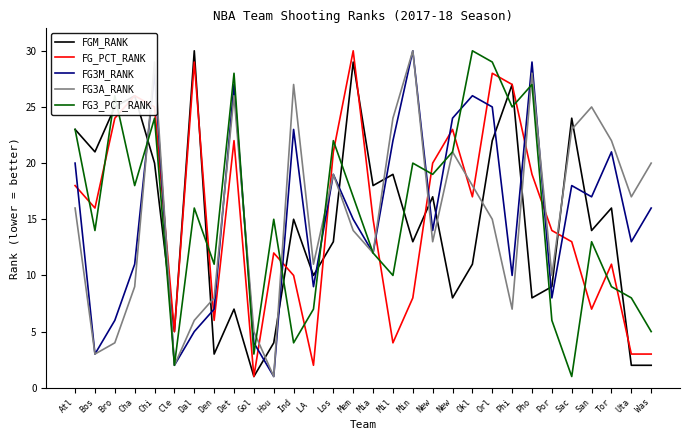

The FG3M_RANK series shows 22 at Mil. True or false?

True